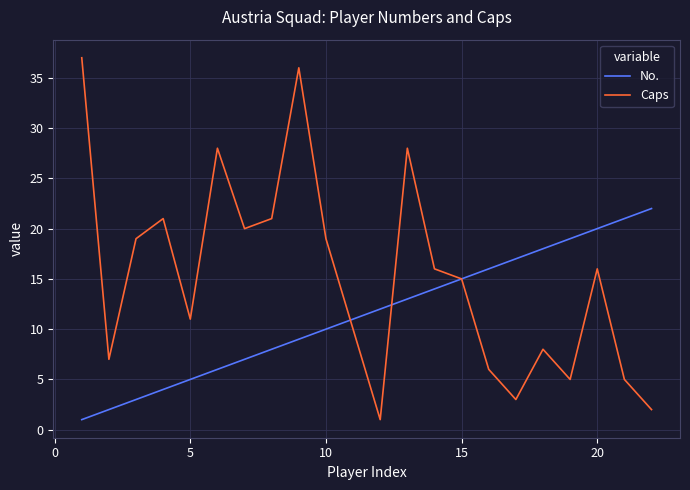

Reading left to right, what are all the values shown in this chart?

No.: 1	2	3	4	5	6	7	8	9	10	11	12	13	14	15	16	17	18	19	20	21	22
Caps: 37	7	19	21	11	28	20	21	36	19	10	1	28	16	15	6	3	8	5	16	5	2